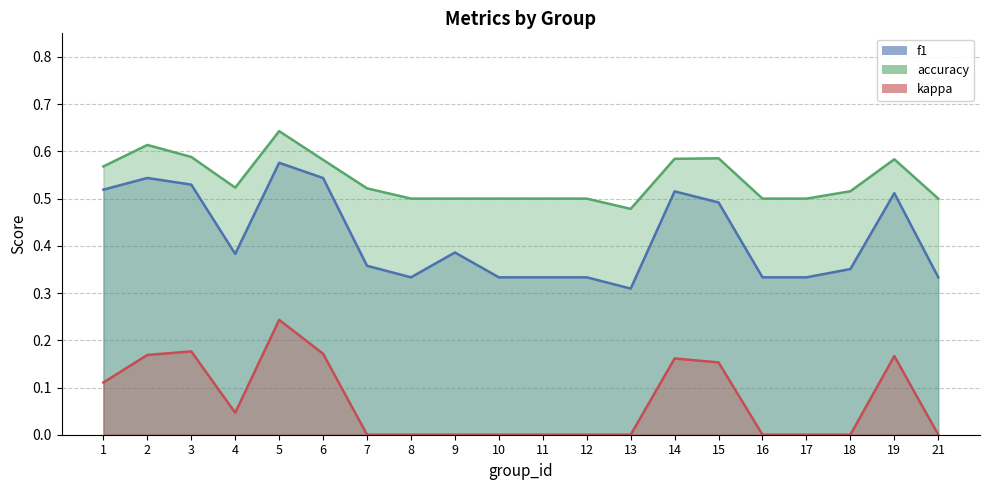

True or false: f1 and kappa intersect in this chart.

False